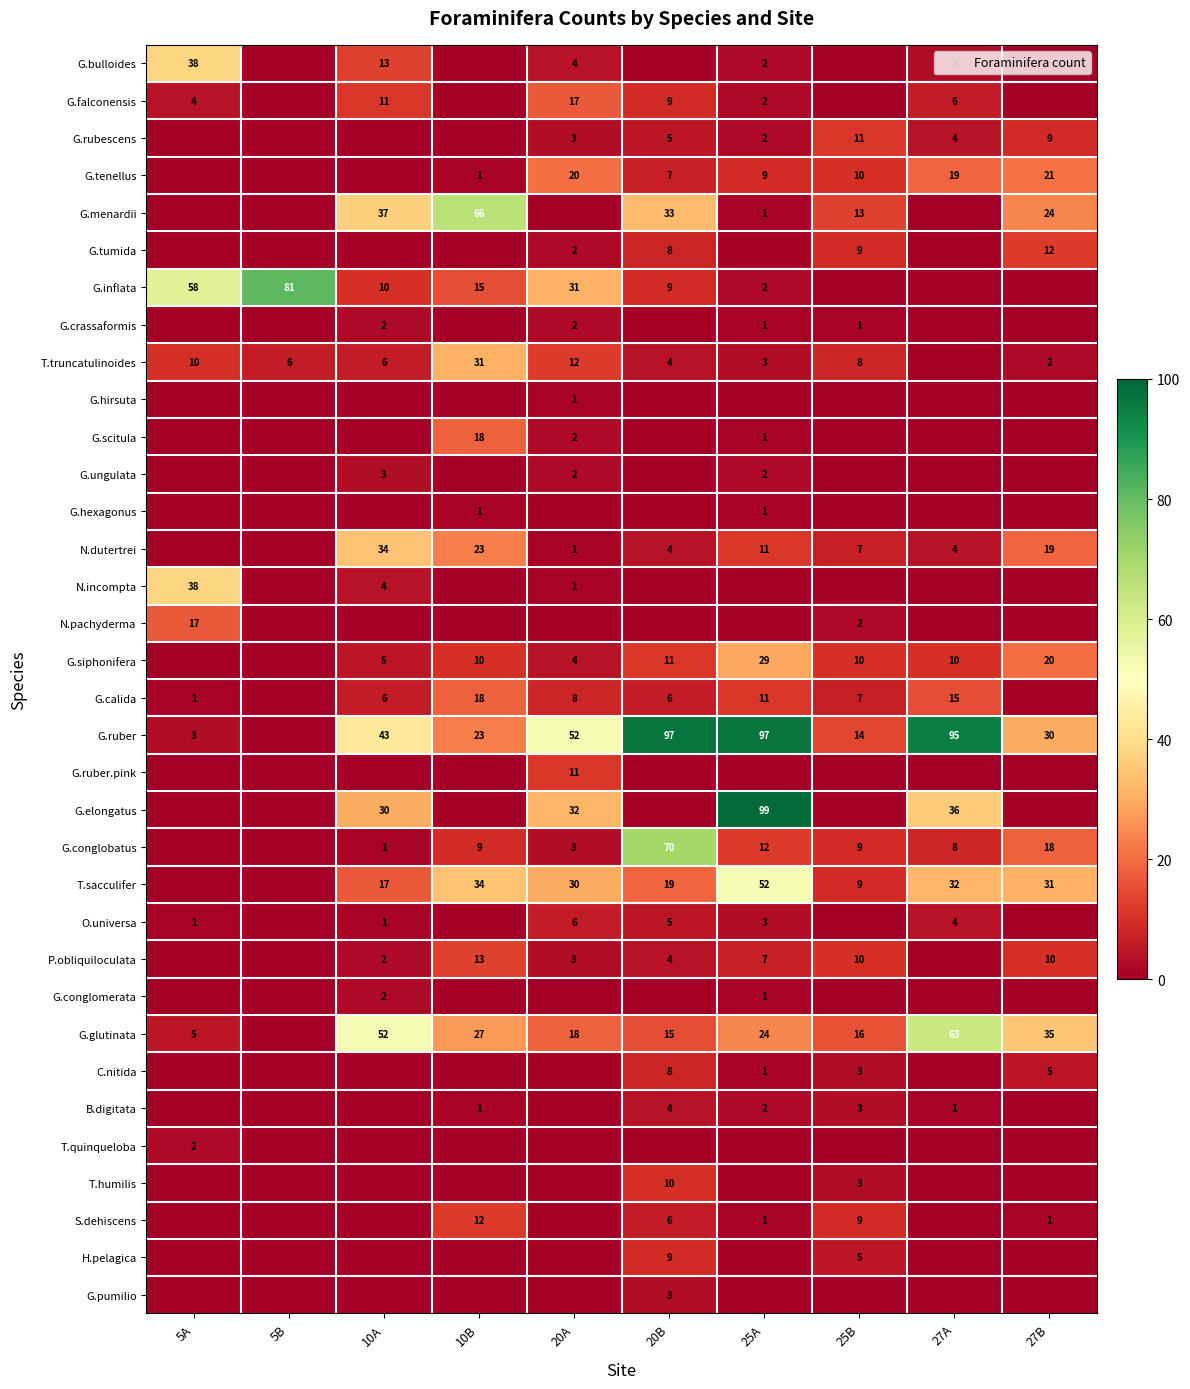

Which category has the lowest value in the G.inflata series?

25B